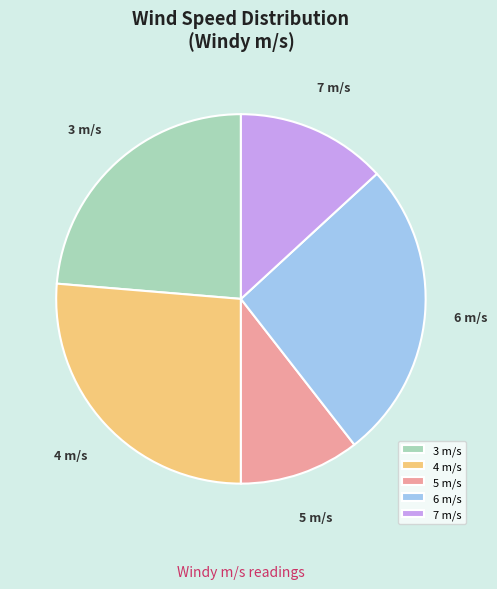

What is the ratio of the value at 6 m/s to the value at 3 m/s?

1.1